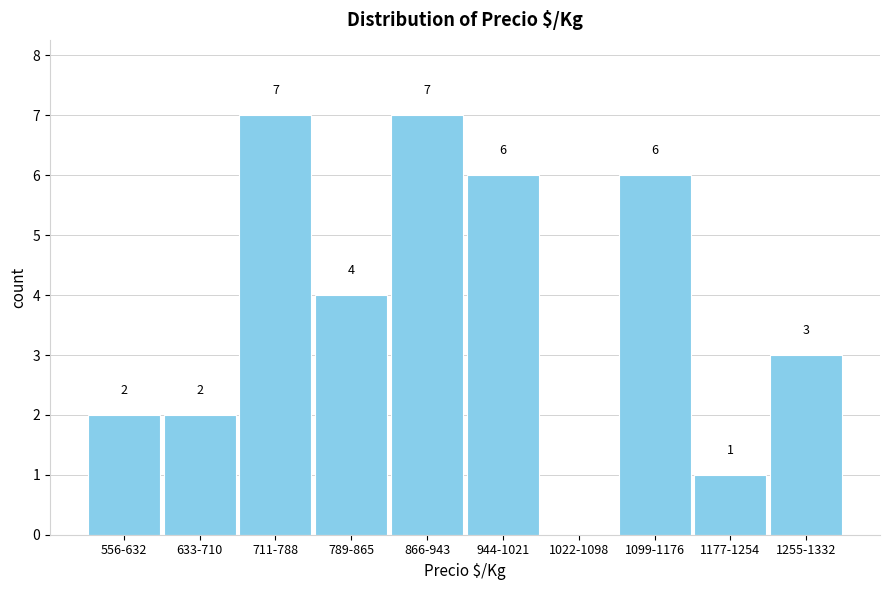

Reading right to left, list all the values displayed in this chart.

1255-1332=3	1177-1254=1	1099-1176=6	1022-1098=0	944-1021=6	866-943=7	789-865=4	711-788=7	633-710=2	556-632=2